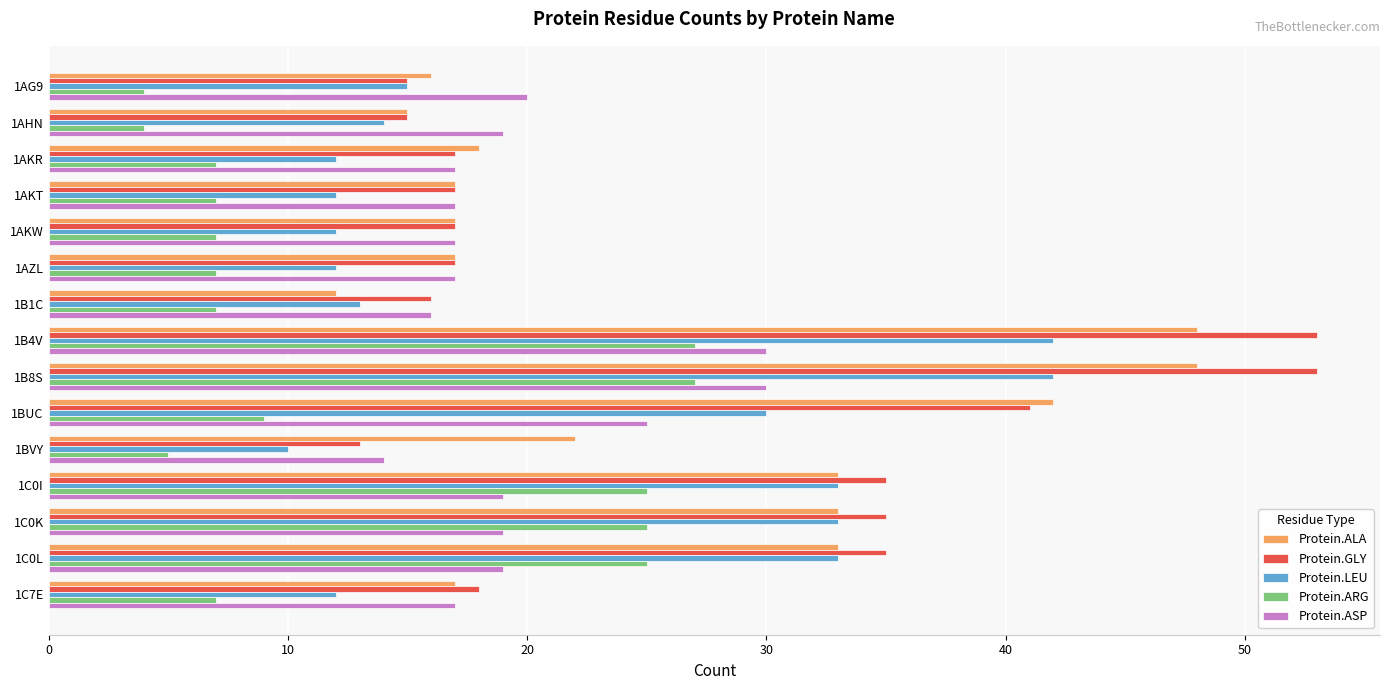

What is the maximum value for Protein.LEU?

42